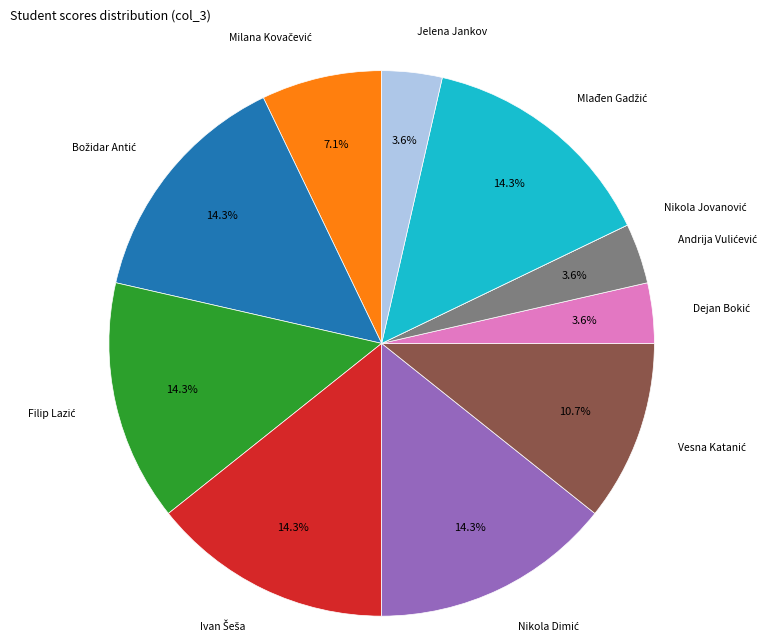

Is there any slice that represents more than half of the pie?

No